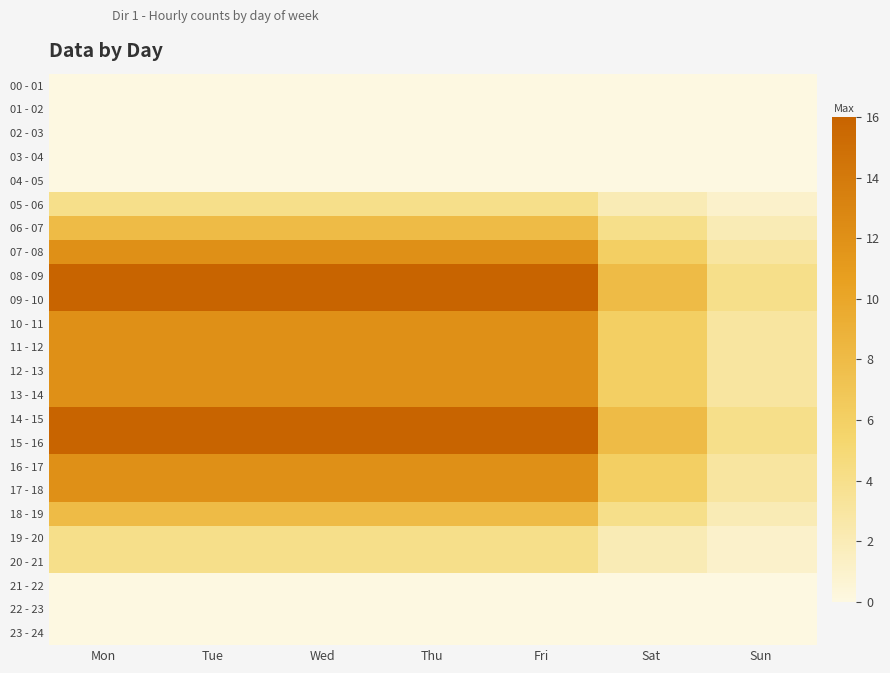

Which series has the largest range (max minus min)?

08 - 09